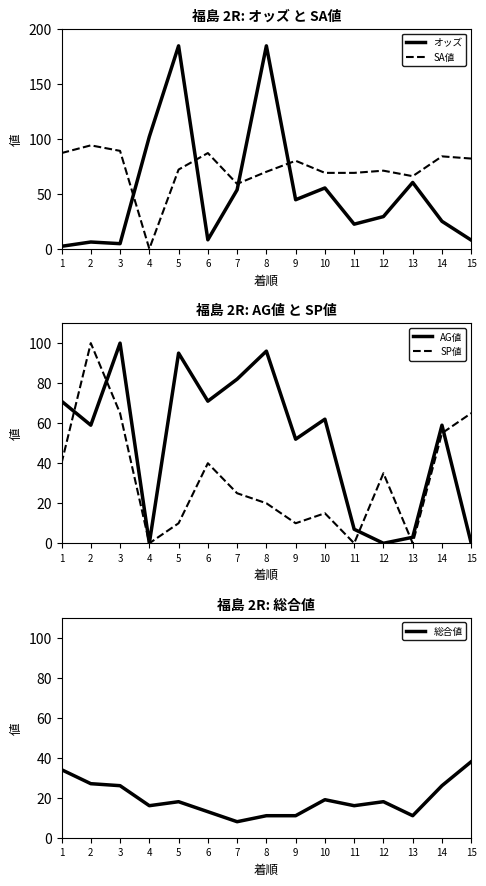

What is the difference between the maximum and second lowest values in the AG値 series?

100